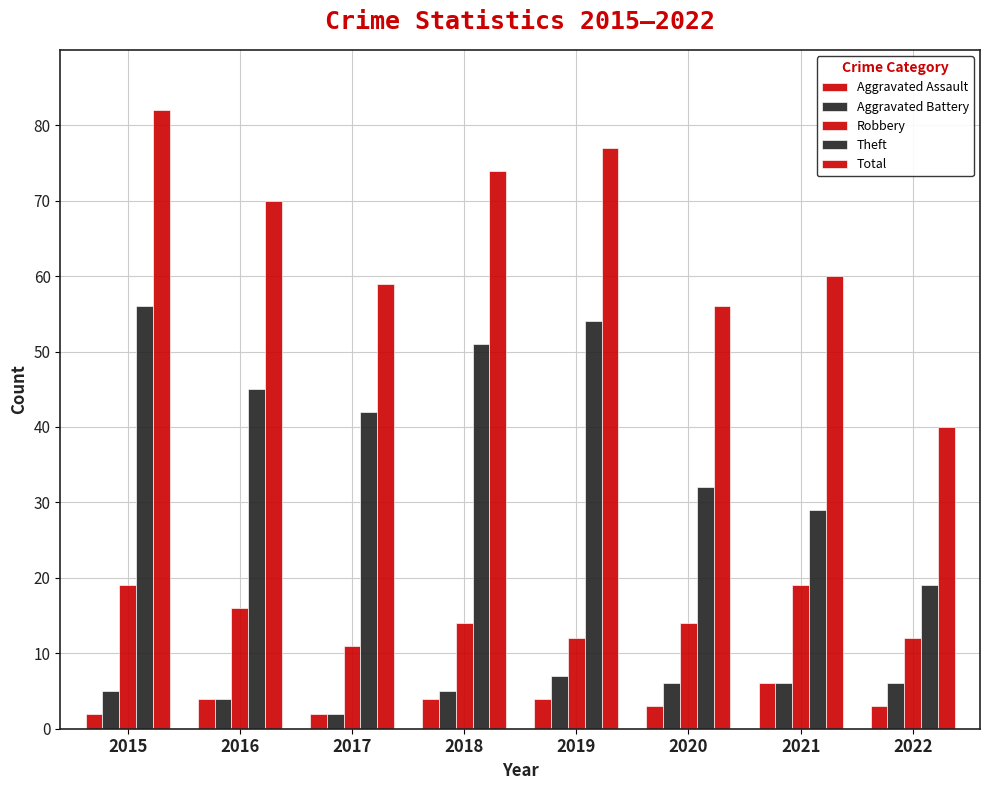

What is the difference between the highest and lowest values at 2019?

73